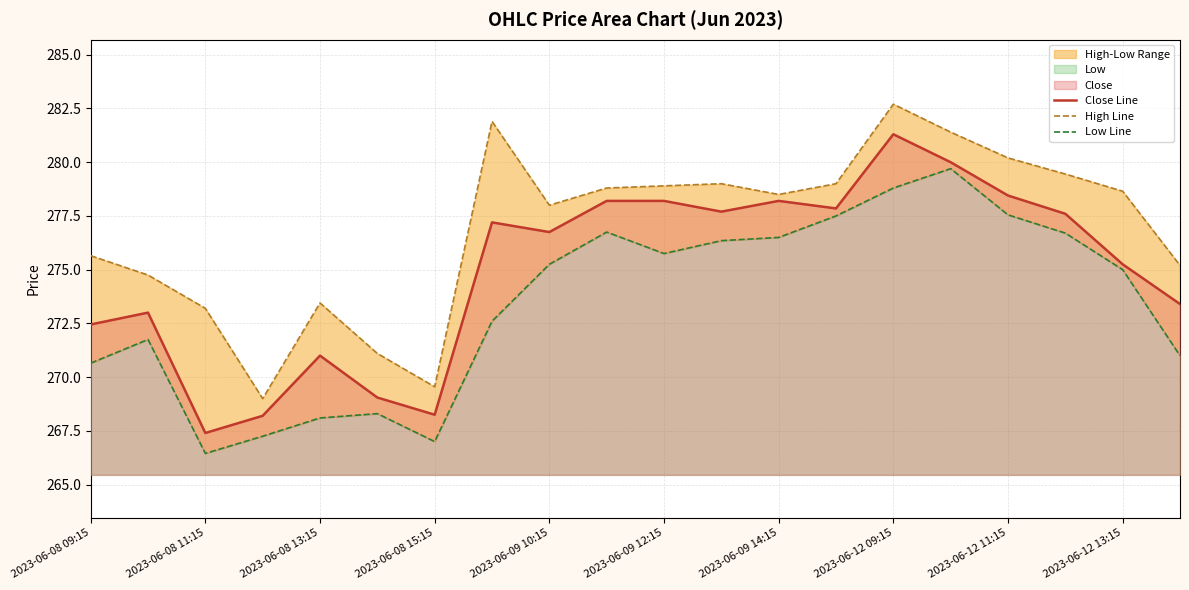

Which series has the largest total across all categories?

High Line